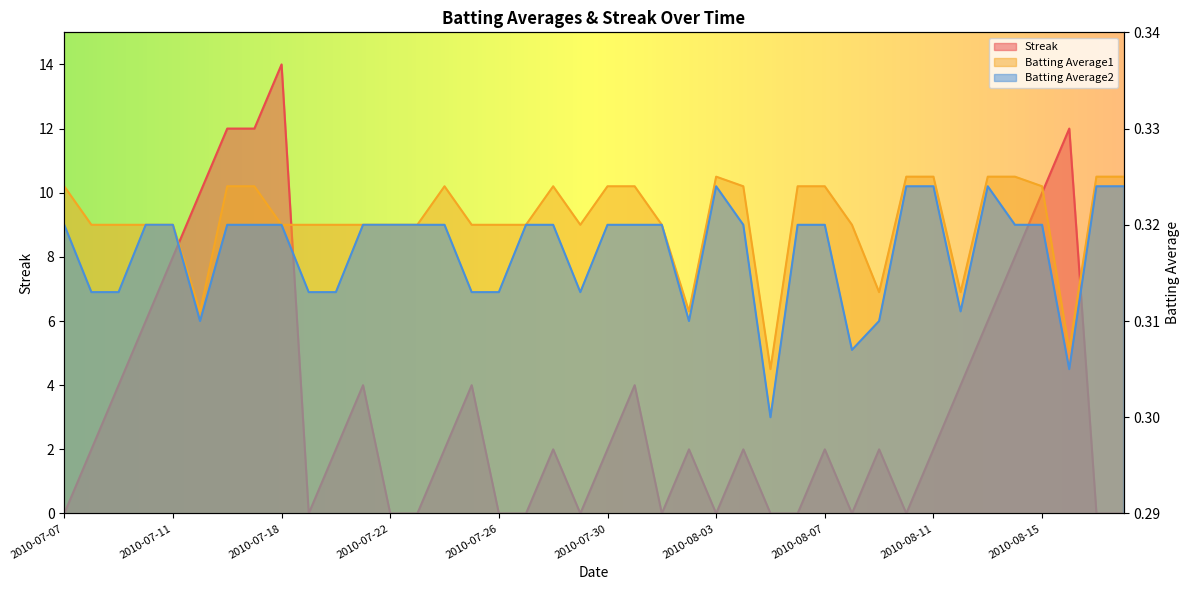

Read the Batting Average2 value at 2010-08-14.

0.3